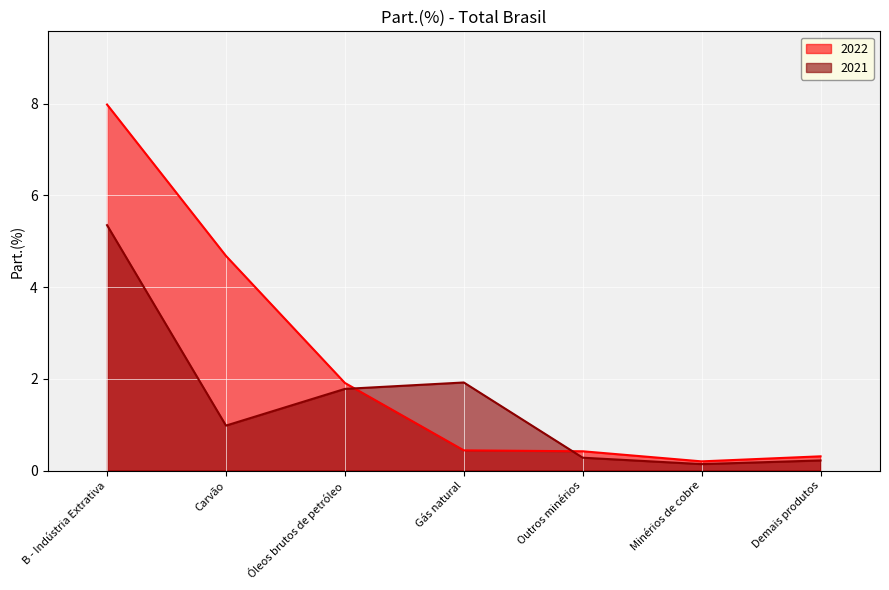

What position from the left is Minérios de cobre?

6